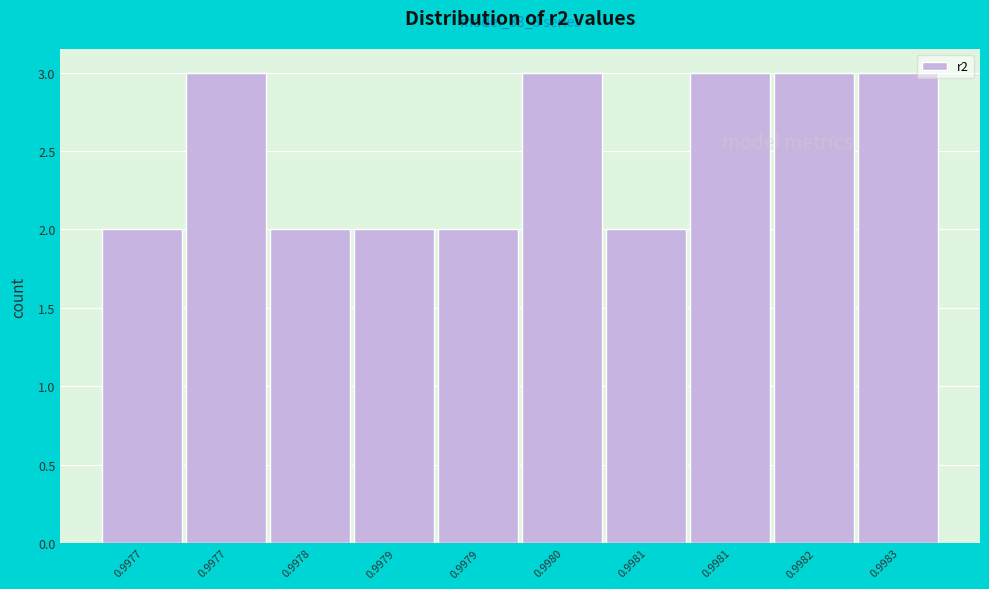

How many series are shown in this chart?

1